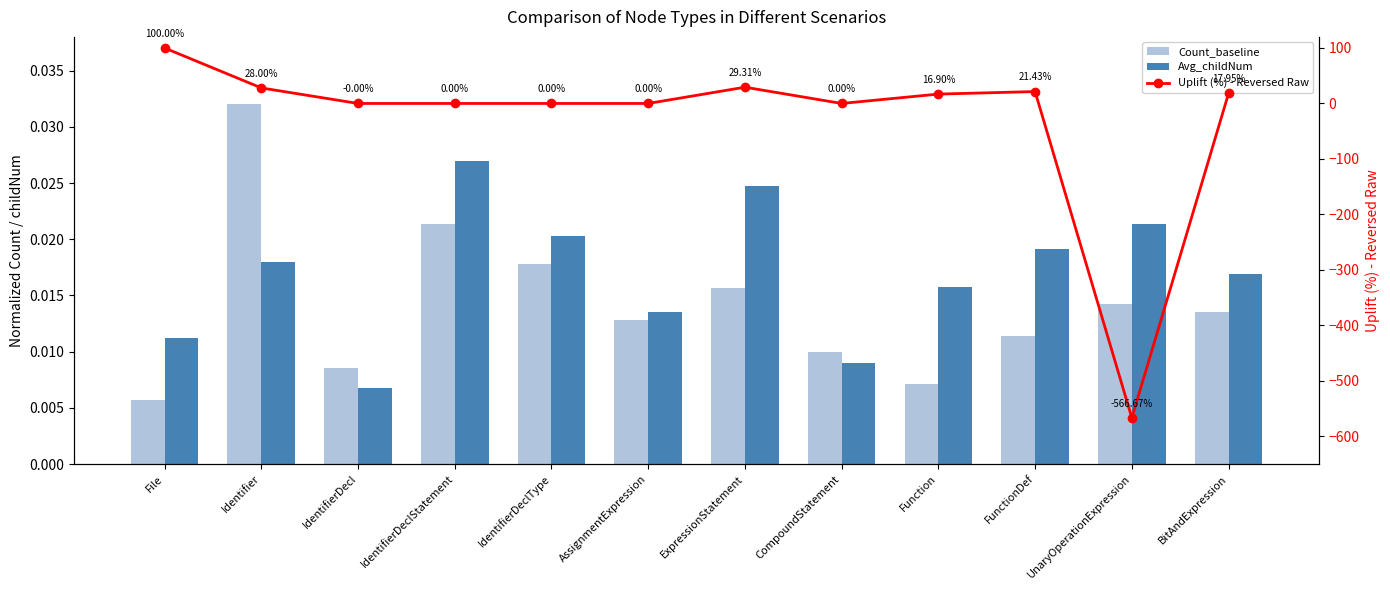

Reading left to right, what are all the values shown in this chart?

Count_baseline: File=0.0	Identifier=0.0	IdentifierDecl=0.0	IdentifierDeclStatement=0.0	IdentifierDeclType=0.0	AssignmentExpression=0.0	ExpressionStatement=0.0	CompoundStatement=0.0	Function=0.0	FunctionDef=0.0	UnaryOperationExpression=0.0	BitAndExpression=0.0
Avg_childNum: File=0.0	Identifier=0.0	IdentifierDecl=0.0	IdentifierDeclStatement=0.0	IdentifierDeclType=0.0	AssignmentExpression=0.0	ExpressionStatement=0.0	CompoundStatement=0.0	Function=0.0	FunctionDef=0.0	UnaryOperationExpression=0.0	BitAndExpression=0.0
Uplift (%) - Reversed Raw: File=100.0	Identifier=28.0	IdentifierDecl=-0.0	IdentifierDeclStatement=0.0	IdentifierDeclType=0.0	AssignmentExpression=0.0	ExpressionStatement=29.3	CompoundStatement=0.0	Function=16.9	FunctionDef=21.4	UnaryOperationExpression=-566.7	BitAndExpression=17.9